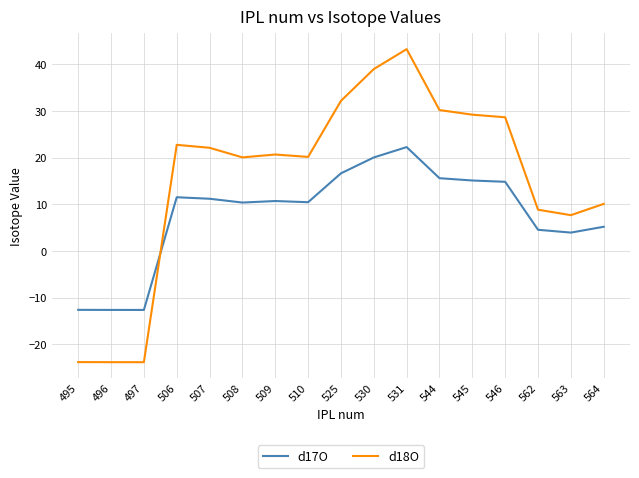

What are all the series names shown in the legend?

d17O, d18O